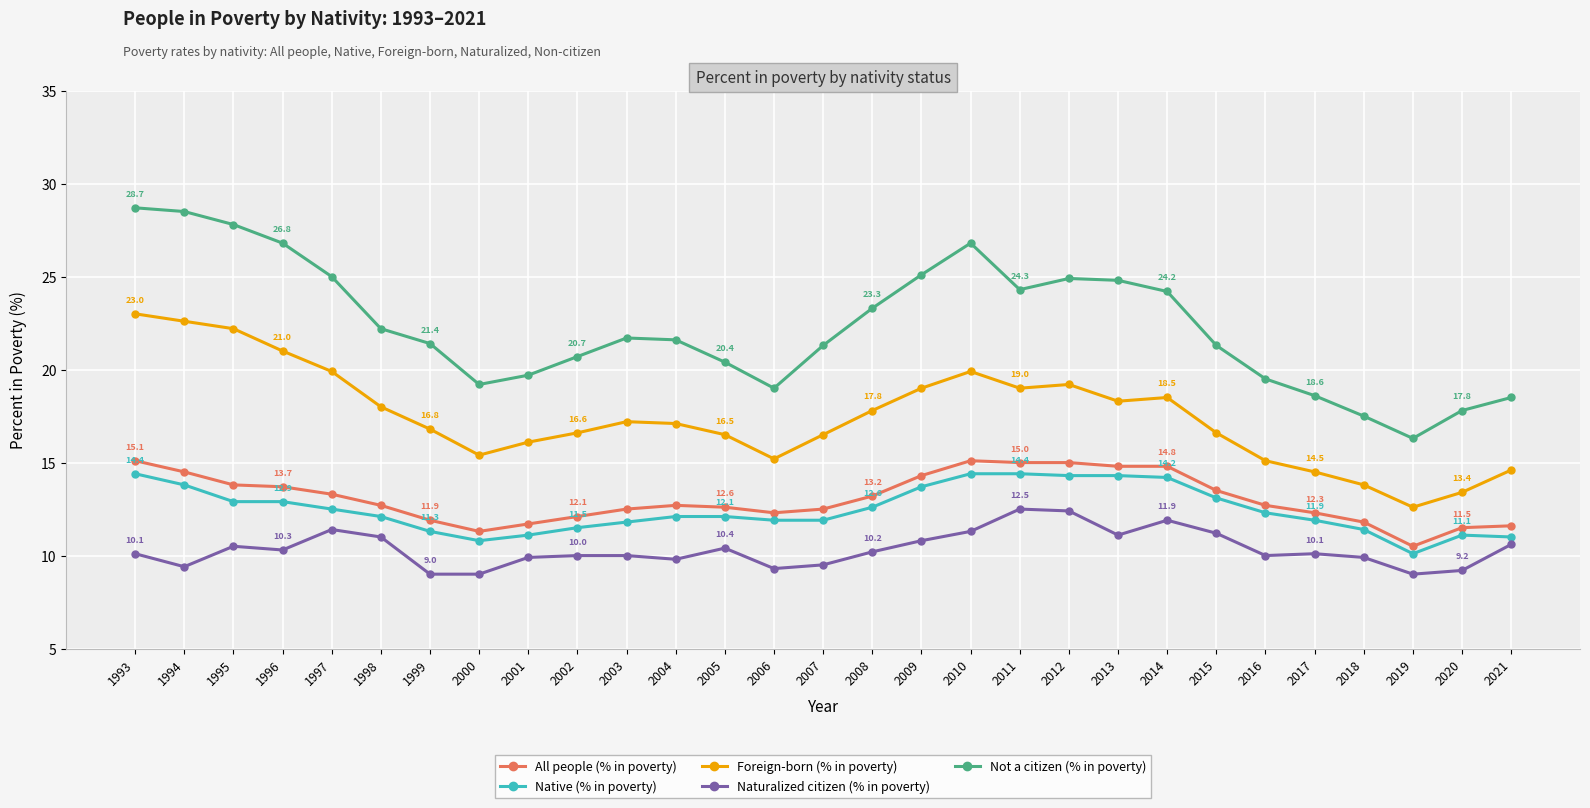

Is this an area chart (filled region under the line)?

No